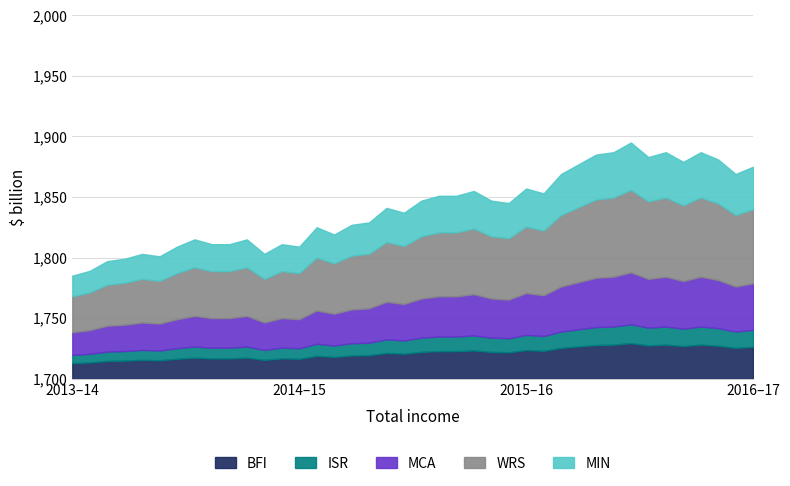

What is the minimum value for BFI?

12.8